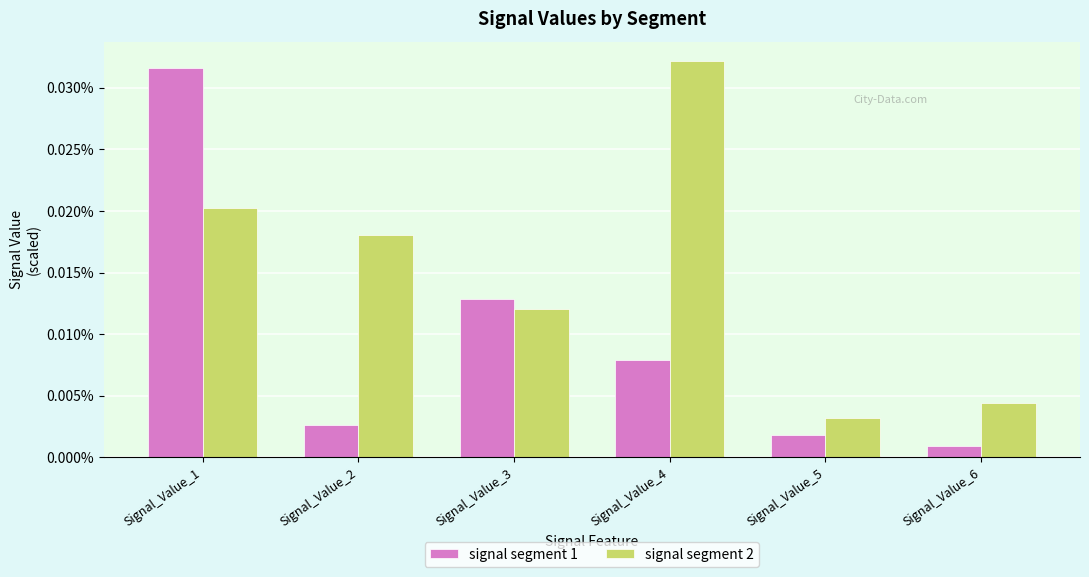

What are all the series names shown in the legend?

signal segment 1, signal segment 2